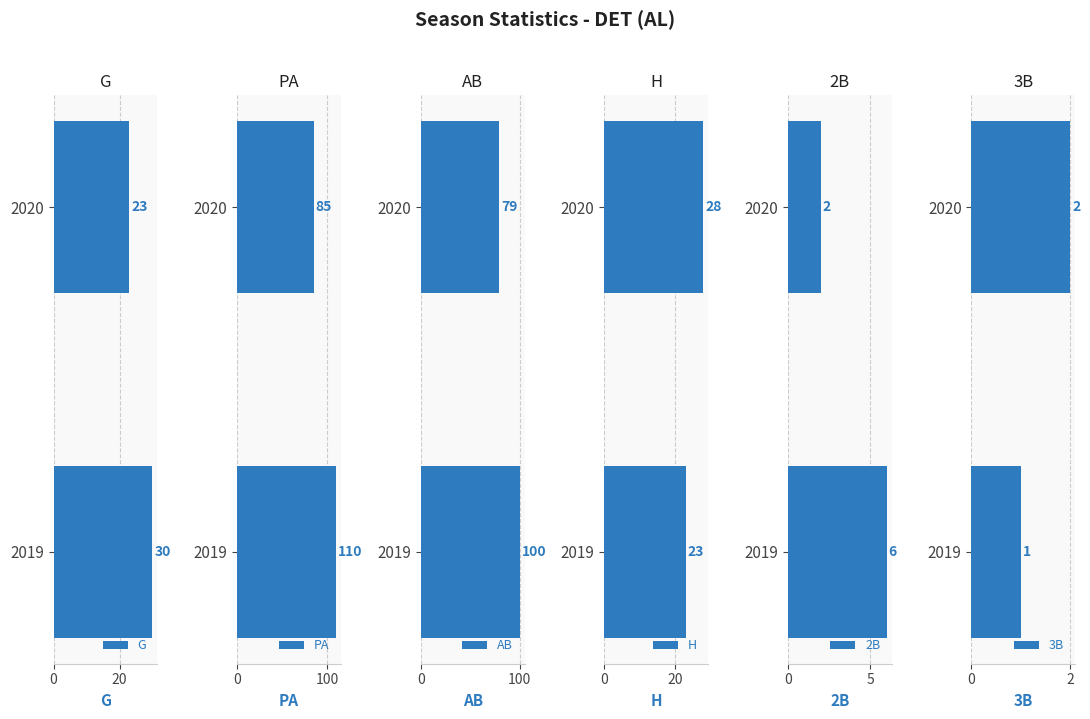

What is the difference between the highest and lowest values at 0?

109